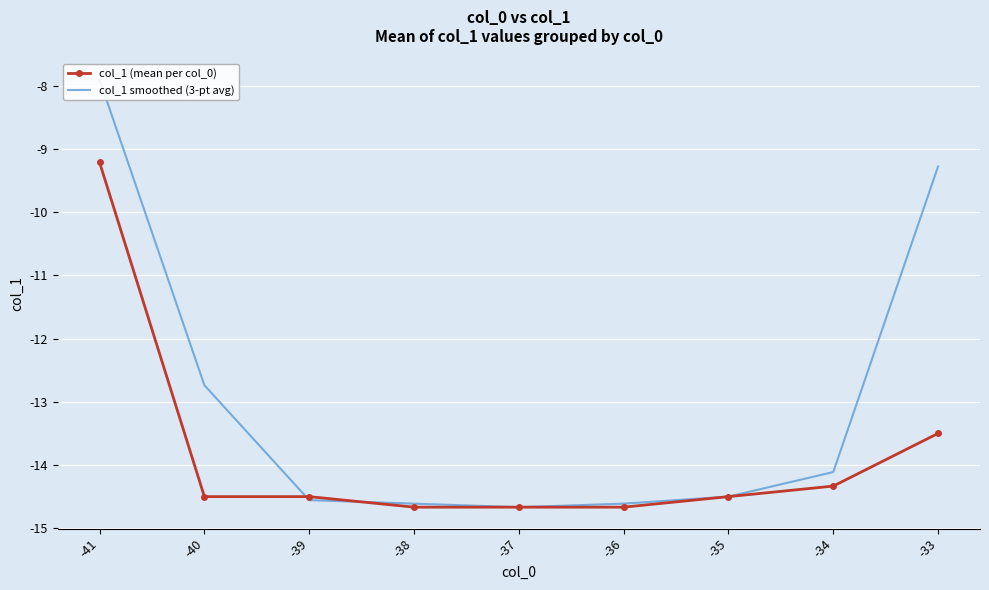

At which category does the chart reach its minimum across all series?

-38